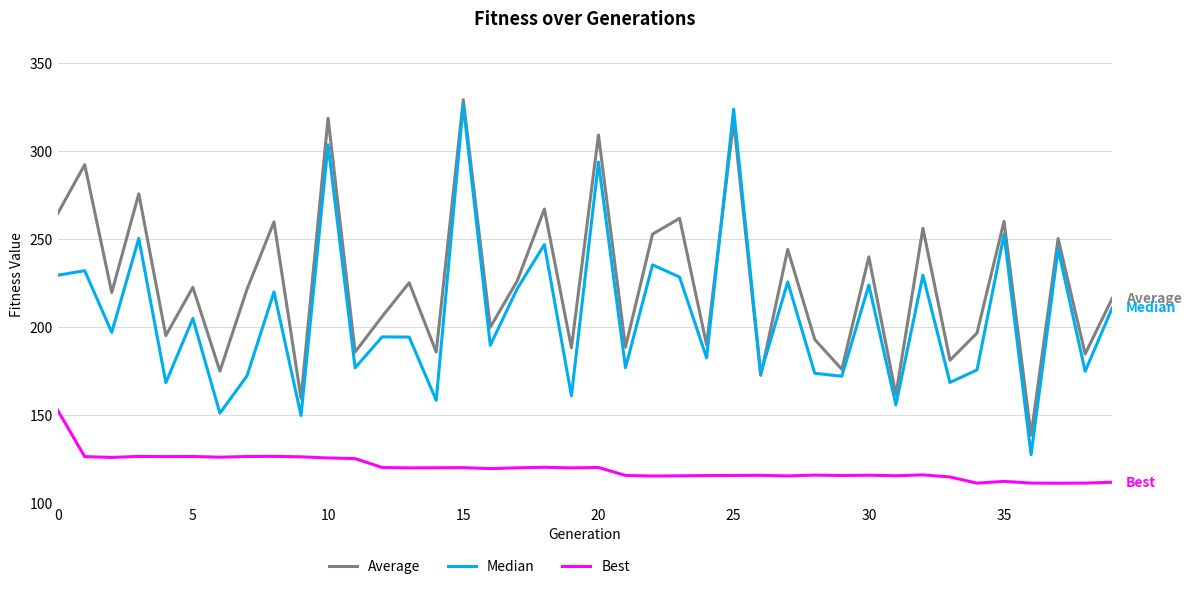

Which series has the widest spread of values?

Median